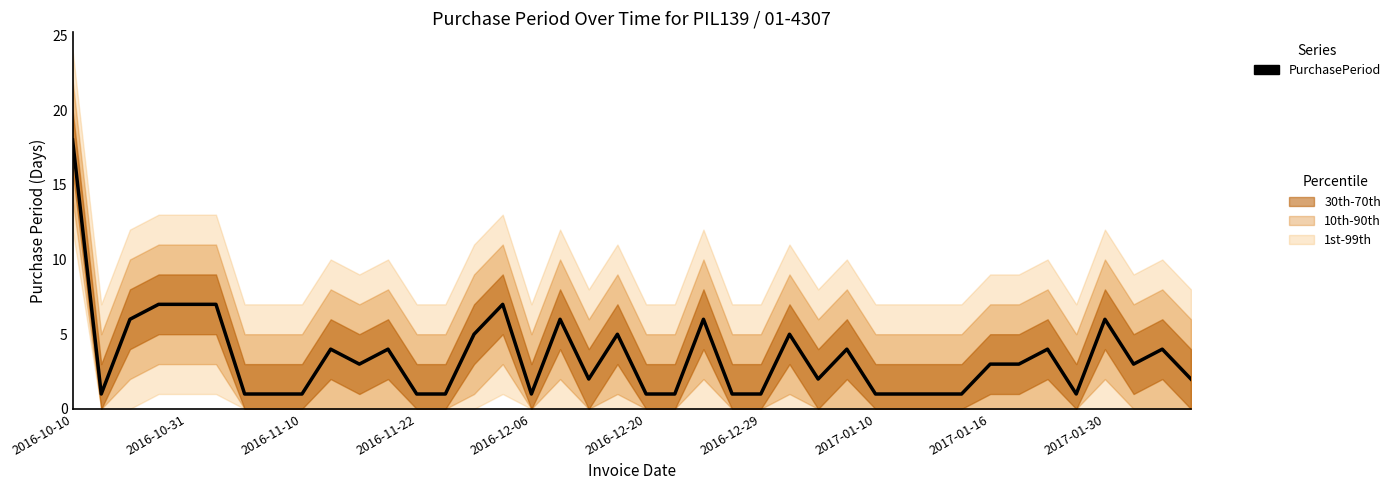

What is the change in value from 15 to 19?

-2